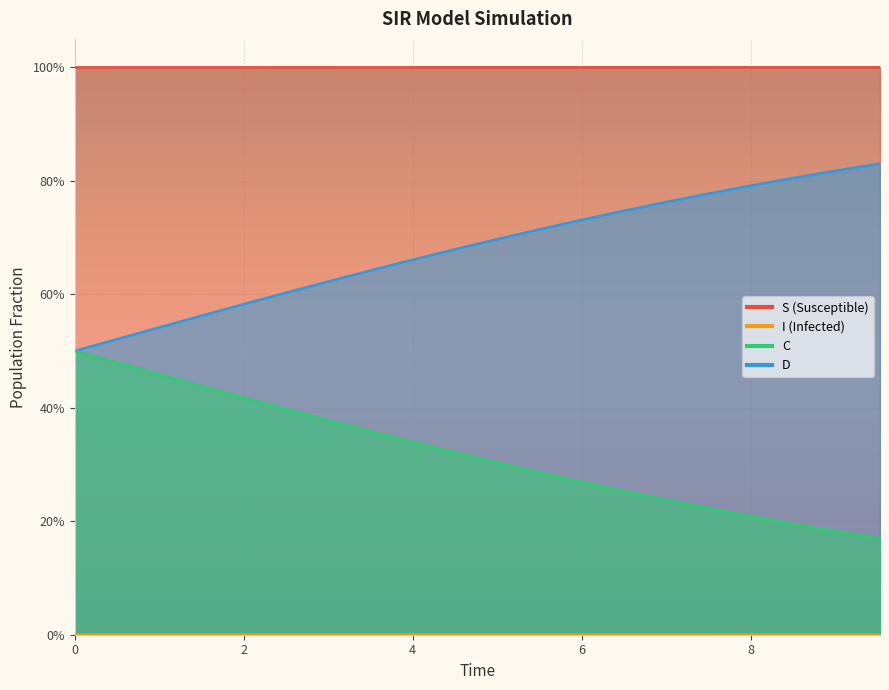

Is the value of I at 19 greater than the value of S at 11?

Yes